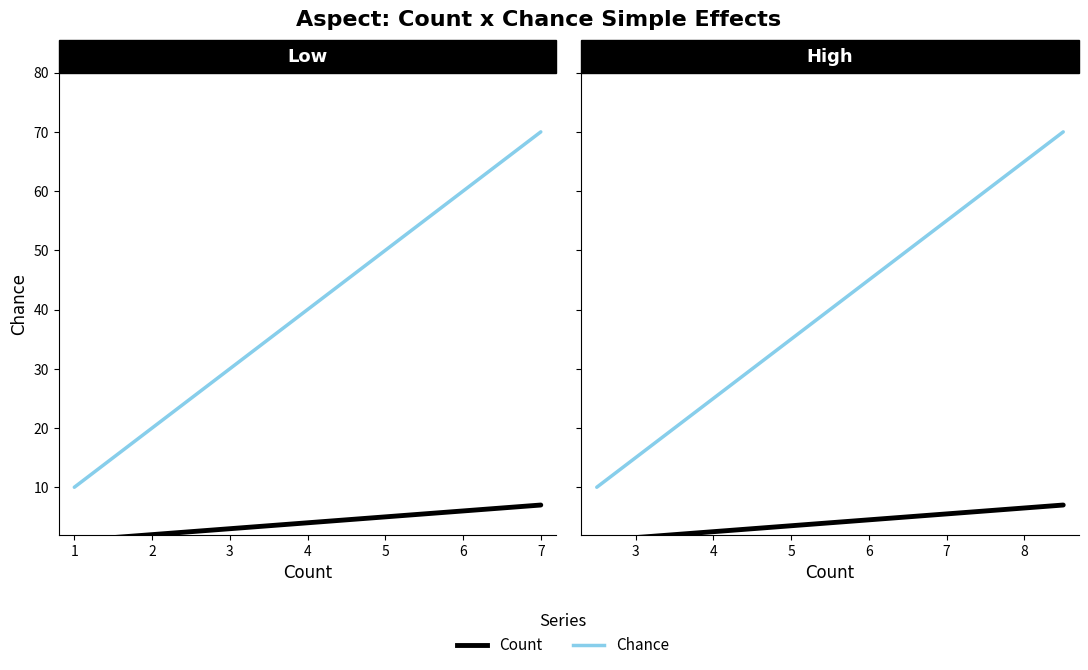

True or false: Count and Chance intersect in this chart.

False